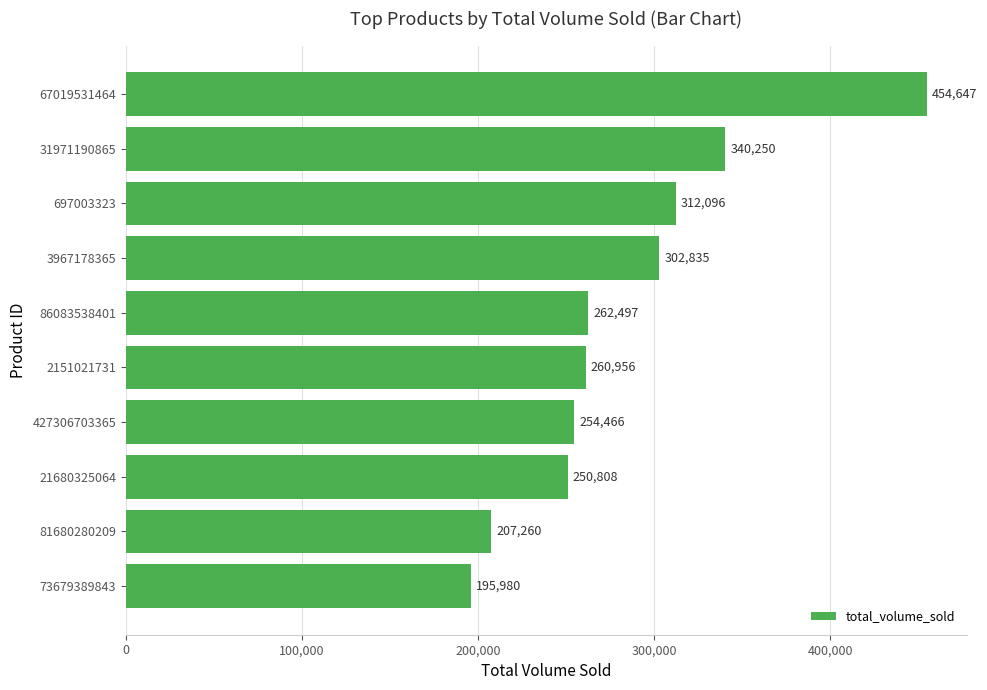

What is the difference between the maximum and second lowest values?

247387